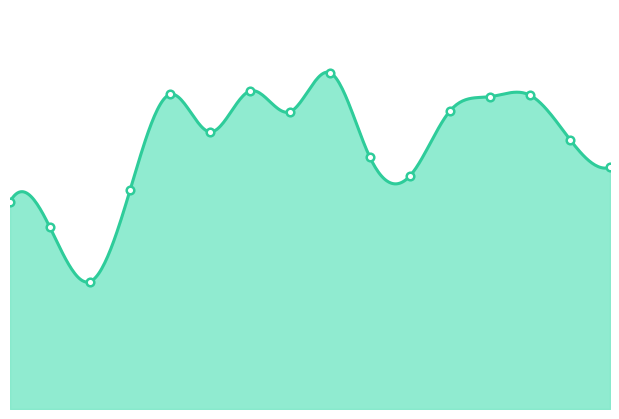

Approximately how many times larger is the value at 2021-06-22 compared to 2021-07-23?

0.9